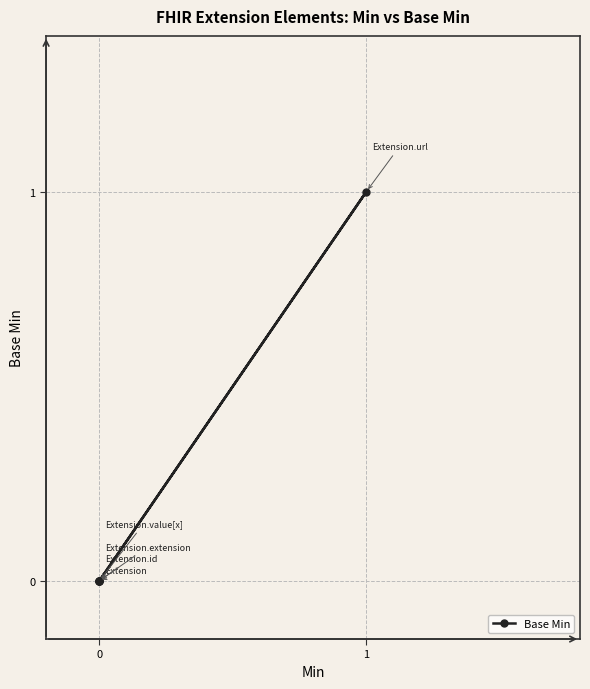

True or false: the data shows 0 at 4.

True